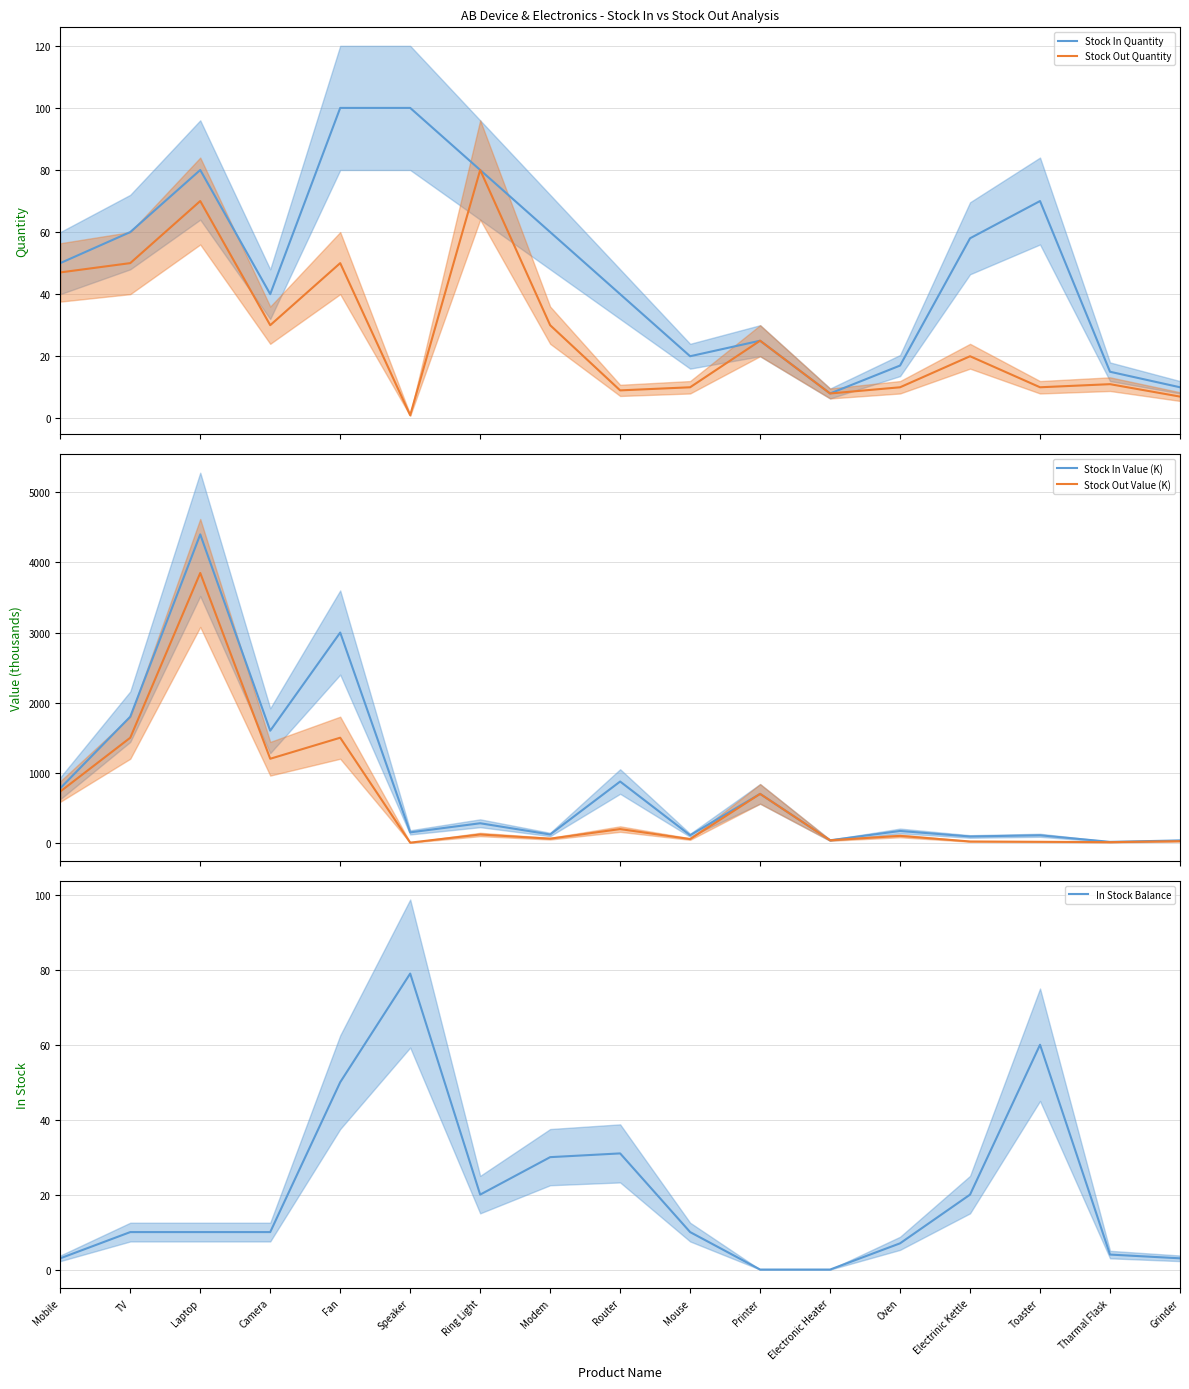

At which category does the chart reach its peak across all series?

Laptop